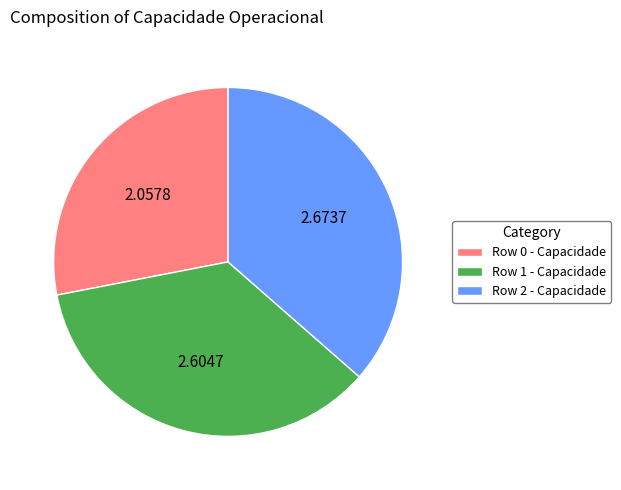

Is the sum of Row 1 - Capacidade and Row 0 - Capacidade greater than half?

Yes